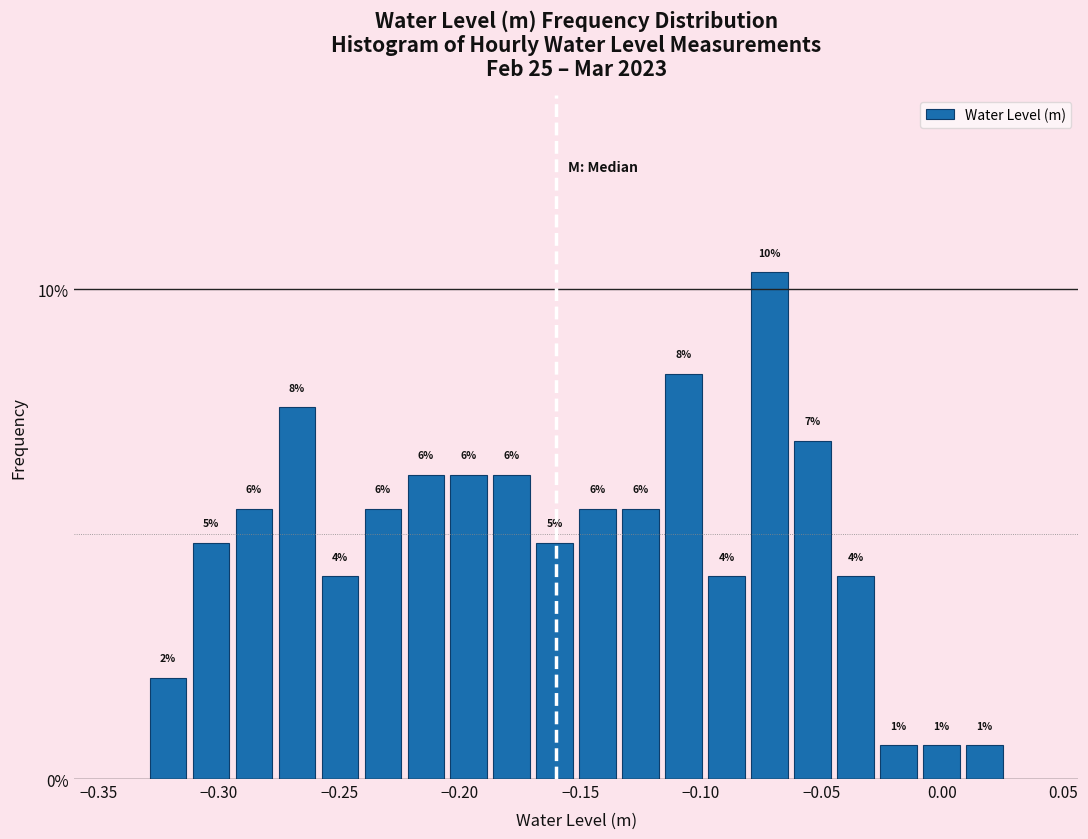

Read against the x-axis, roughly where is the centre of the tallest bar?

-0.070